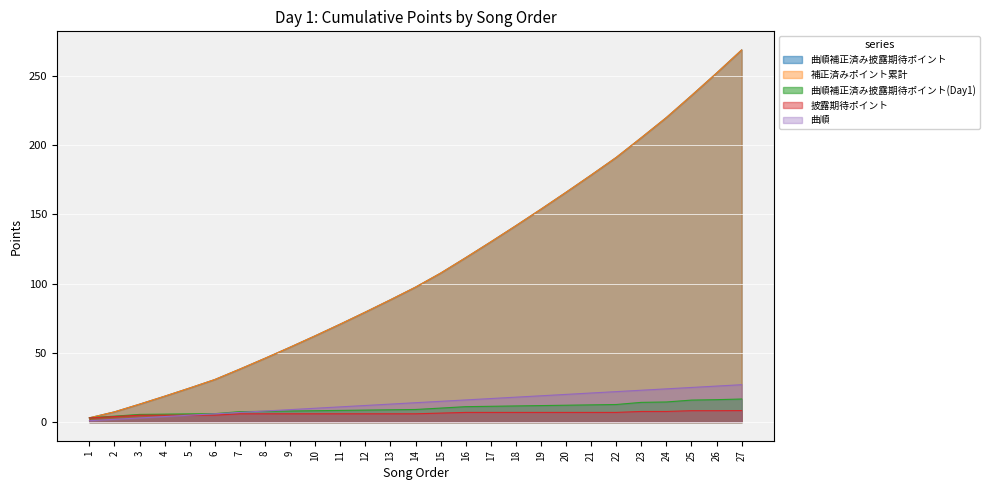

List the labels in order of 補正済みポイント累計 value, smallest first.

1, 2, 3, 4, 5, 6, 7, 8, 9, 10, 11, 12, 13, 14, 15, 16, 17, 18, 19, 20, 21, 22, 23, 24, 25, 26, 27